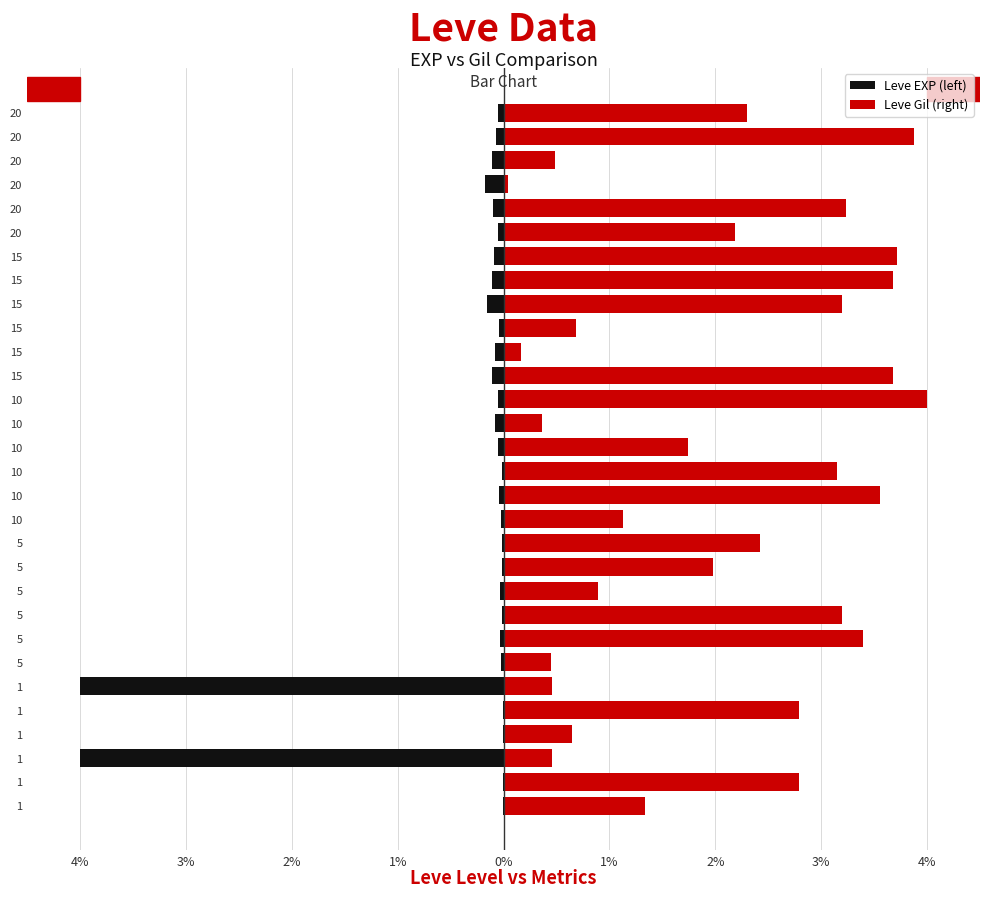

Is it true that Leve Gil (right) equals 1.1 at 10?

True